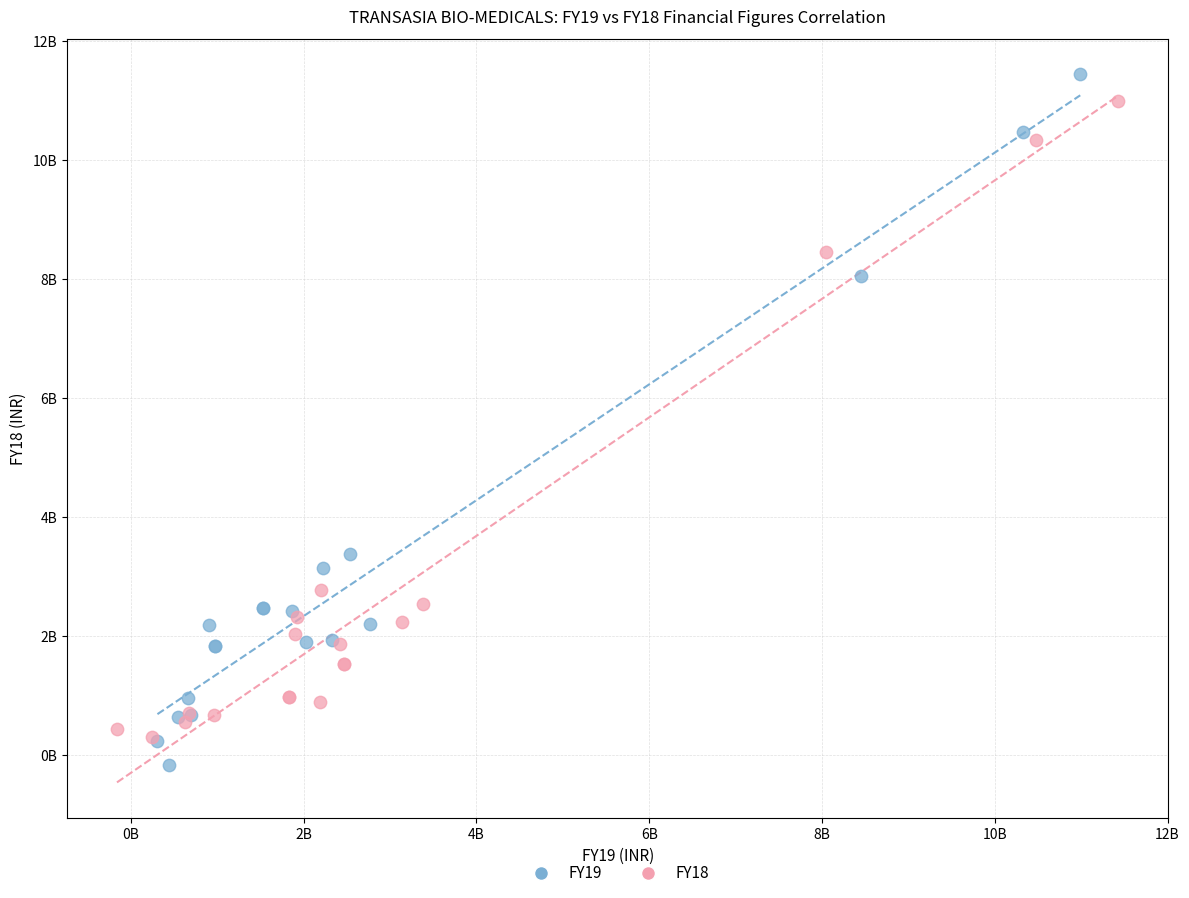

What are all the series names shown in the legend?

FY19, FY18